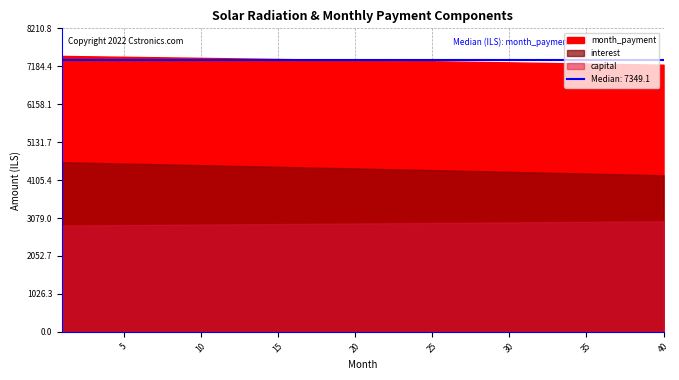

Reading left to right, list all the values displayed in this chart.

month_payment: 1=7464.4	2=7458.6	3=7452.9	4=7447.1	5=7441.3	6=7435.5	7=7429.7	8=7423.8	9=7418.0	10=7412.1	11=7406.2	12=7400.2	13=7394.3	14=7388.3	15=7382.4	16=7376.4	17=7370.3	18=7364.3	19=7358.2	20=7352.2	21=7346.1	22=7340.0	23=7333.8	24=7327.7	25=7321.5	26=7315.3	27=7309.1	28=7302.8	29=7296.6	30=7290.3	31=7284.0	32=7277.7	33=7271.4	34=7265.0	35=7258.6	36=7252.2	37=7245.8	38=7239.4	39=7232.9	40=7226.5
interest: 1=4587.9	2=4579.3	3=4570.7	4=4562.0	5=4553.3	6=4544.7	7=4535.9	8=4527.2	9=4518.4	10=4509.6	11=4500.8	12=4492.0	13=4483.2	14=4474.3	15=4465.4	16=4456.5	17=4447.5	18=4438.6	19=4429.6	20=4420.6	21=4411.6	22=4402.5	23=4393.4	24=4384.3	25=4375.2	26=4366.1	27=4356.9	28=4347.7	29=4338.5	30=4329.3	31=4320.0	32=4310.7	33=4301.4	34=4292.1	35=4282.8	36=4273.4	37=4264.0	38=4254.6	39=4245.1	40=4235.7
capital: 1=2876.4	2=2879.3	3=2882.2	4=2885.1	5=2888.0	6=2890.8	7=2893.7	8=2896.6	9=2899.5	10=2902.4	11=2905.3	12=2908.2	13=2911.1	14=2914.1	15=2917.0	16=2919.9	17=2922.8	18=2925.7	19=2928.7	20=2931.6	21=2934.5	22=2937.4	23=2940.4	24=2943.3	25=2946.3	26=2949.2	27=2952.2	28=2955.1	29=2958.1	30=2961.0	31=2964.0	32=2967.0	33=2969.9	34=2972.9	35=2975.9	36=2978.8	37=2981.8	38=2984.8	39=2987.8	40=2990.8